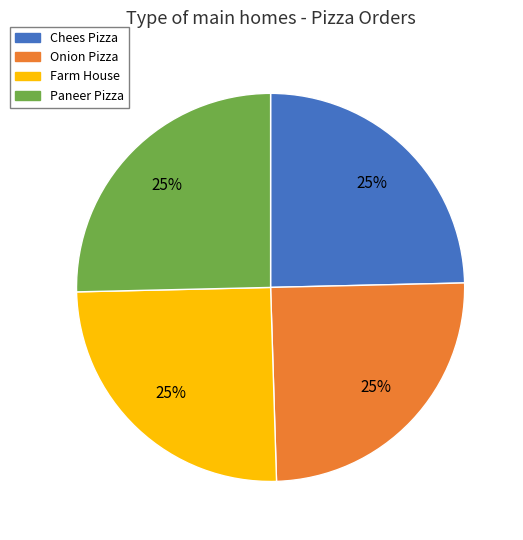

Is Farm House the majority of the pie?

No